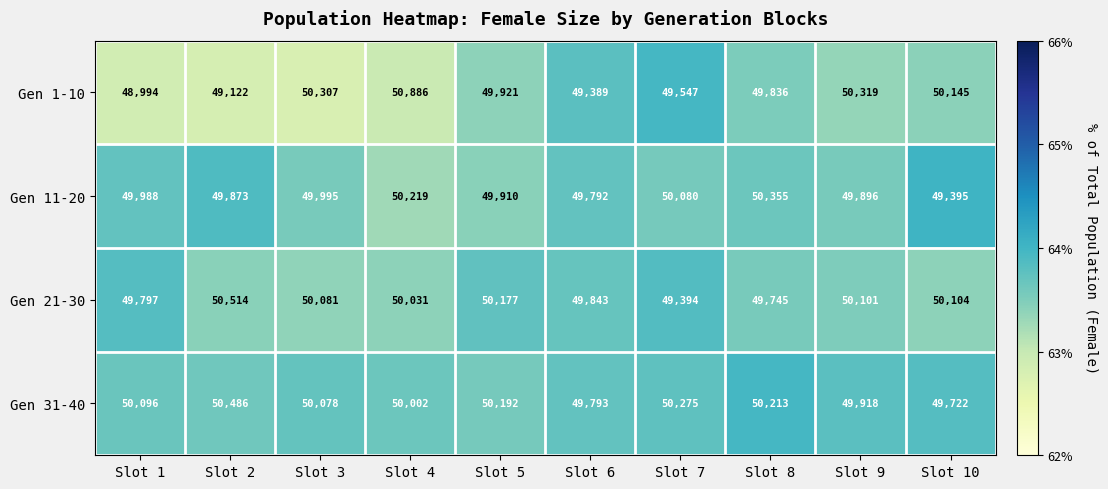

Is it true that Gen 1-10 equals 79951 at Slot 8?

False